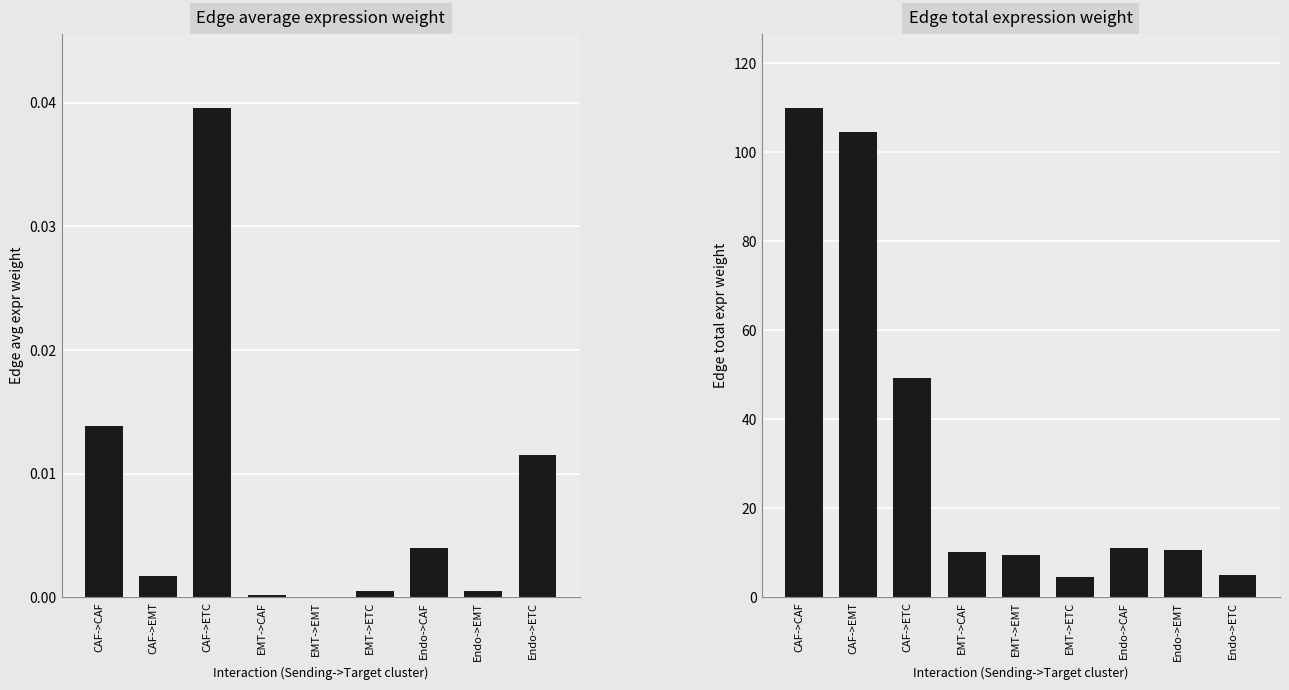

How many series are shown in this chart?

2